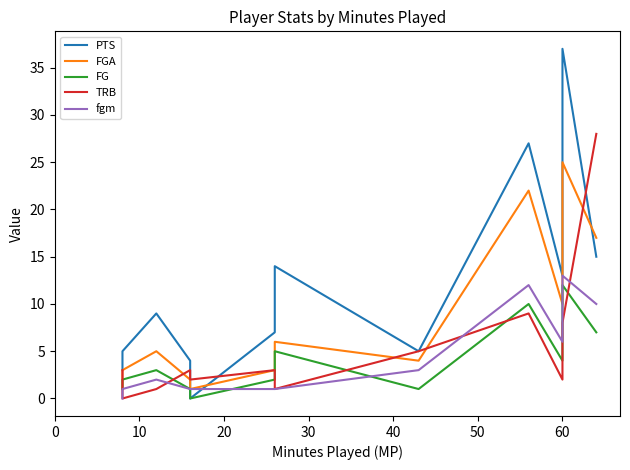

Reading left to right, transcribe all the data shown in this chart.

PTS: 3	5	9	4	0	7	14	5	27	13	37	15
FGA: 1	3	5	2	1	3	6	4	22	10	25	17
FG: 1	2	3	1	0	2	5	1	10	4	12	7
TRB: 3	0	1	3	2	3	1	5	9	2	8	28
fgm: 0	1	2	1	1	1	1	3	12	6	13	10